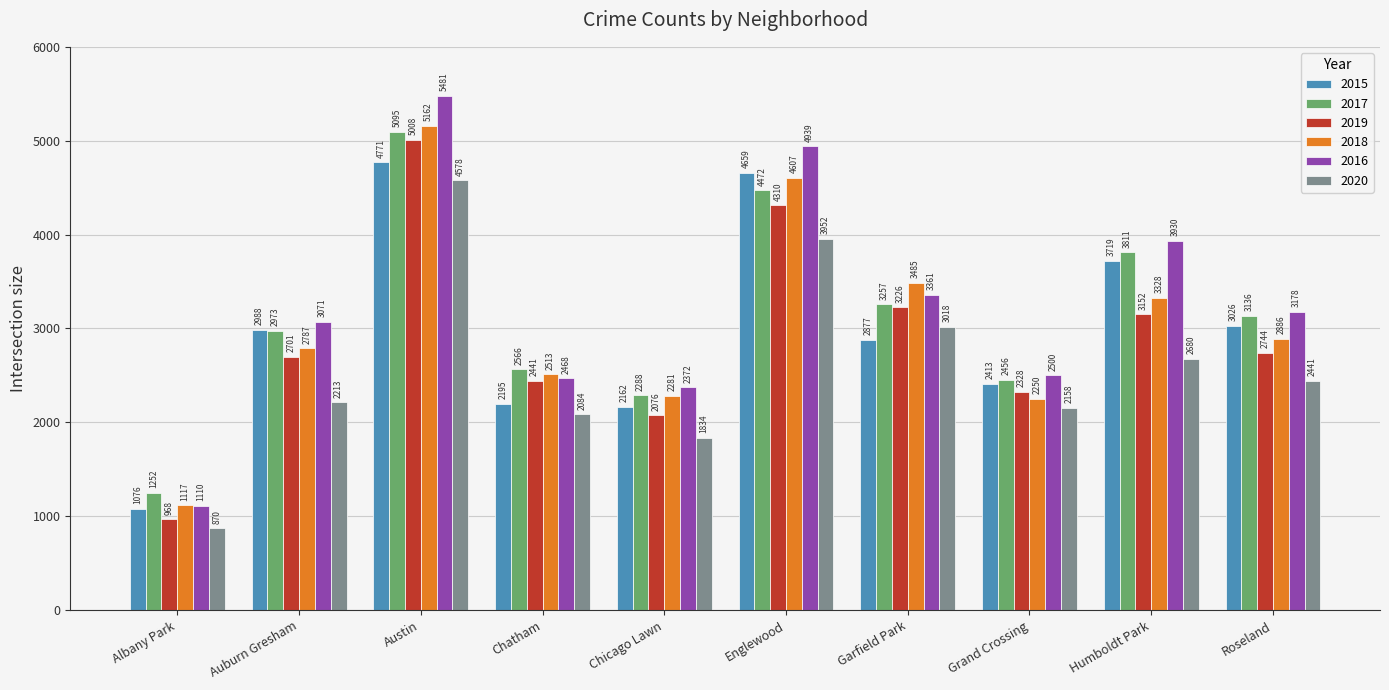

Between Chicago Lawn and Garfield Park, which series saw the biggest shift?

2018